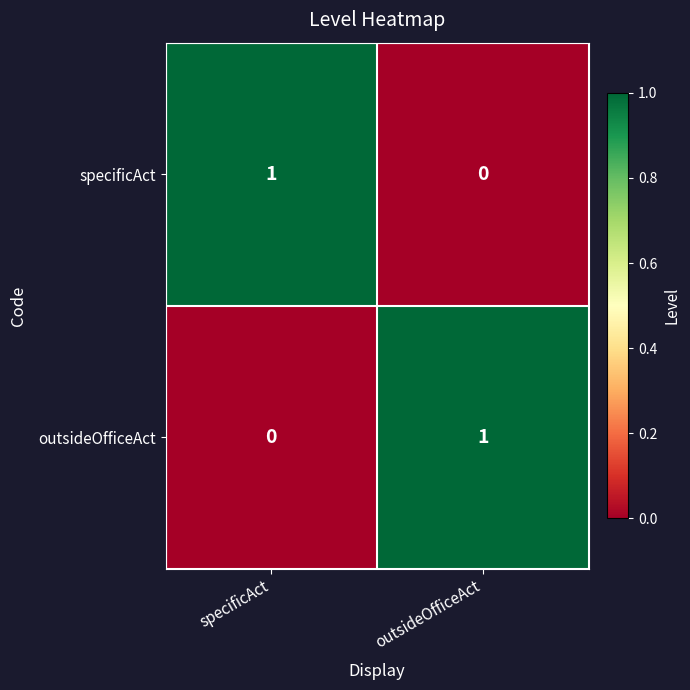

Is the value of specificAct at outsideOfficeAct greater than the value of outsideOfficeAct at outsideOfficeAct?

No